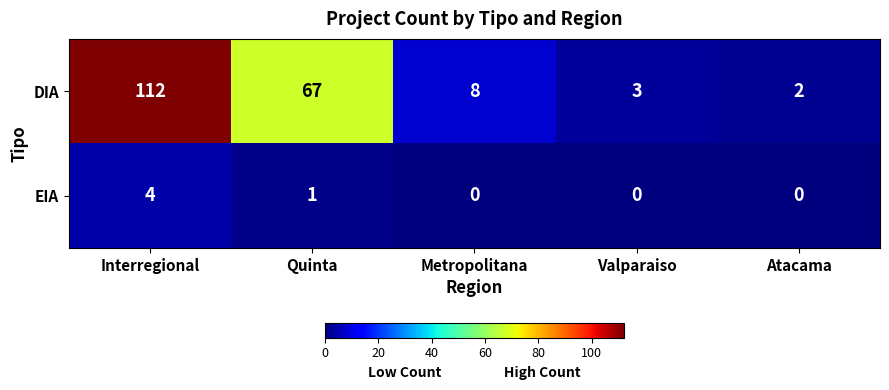

Which label corresponds to the largest value in the chart?

Interregional